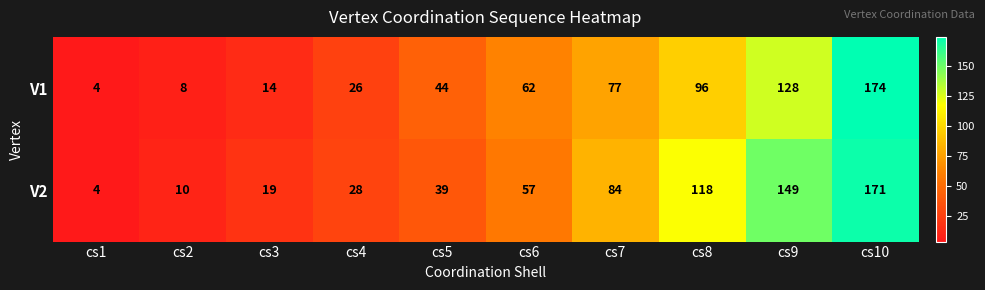

Where is V2 nearest to the value 87?

cs7